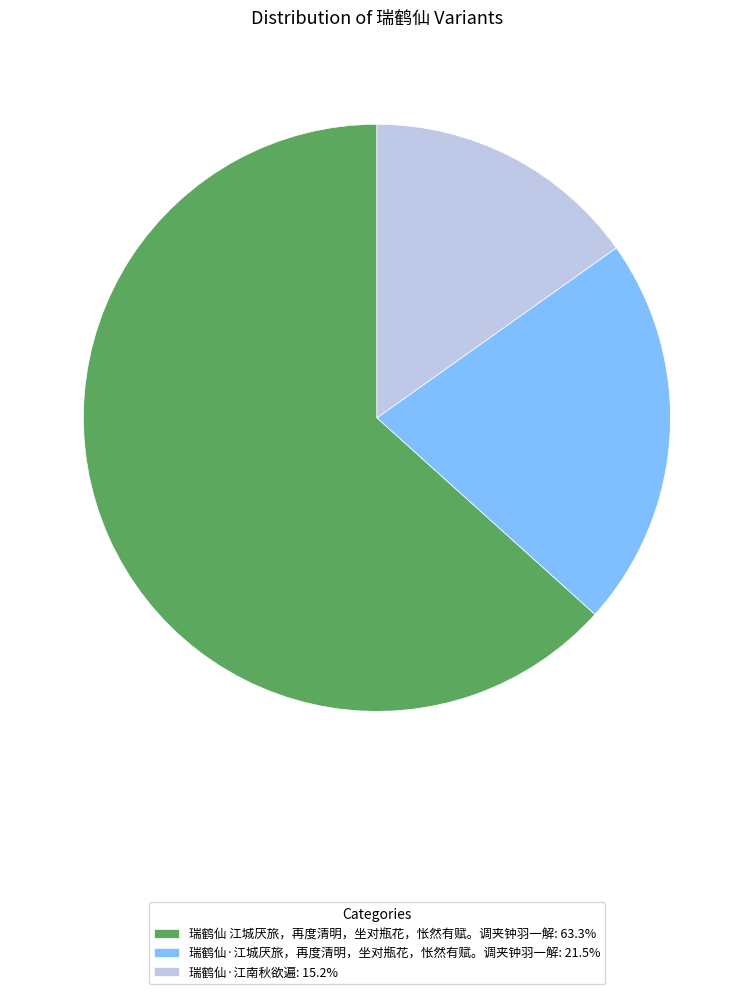

True or false: 瑞鹤仙·江城厌旅，再度清明，坐对瓶花，怅然有赋。调夹钟羽一解 accounts for 10% of the total.

False